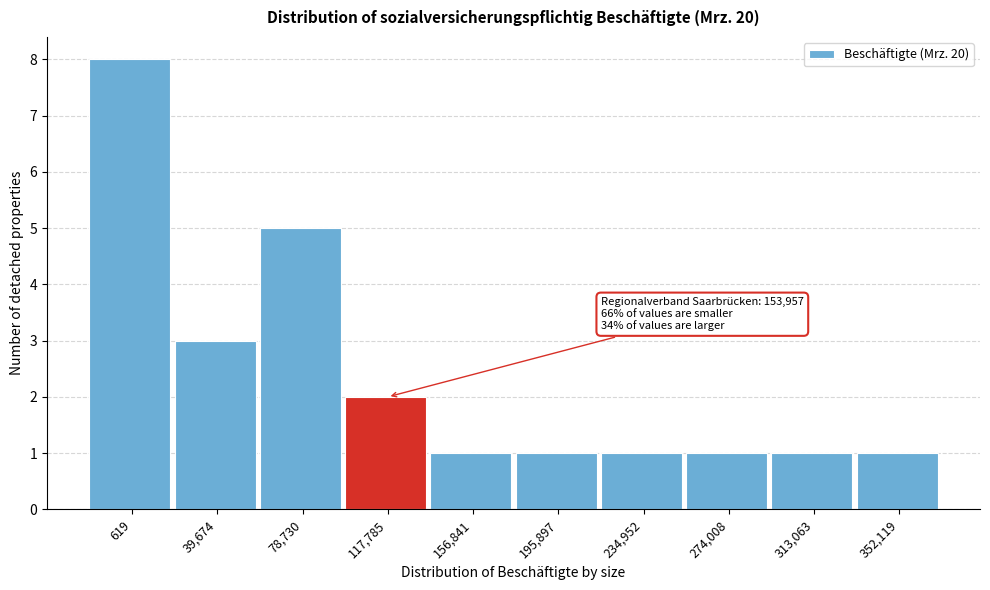

Reading right to left, extract all data points from this chart.

1	1	1	1	1	1	2	5	3	8